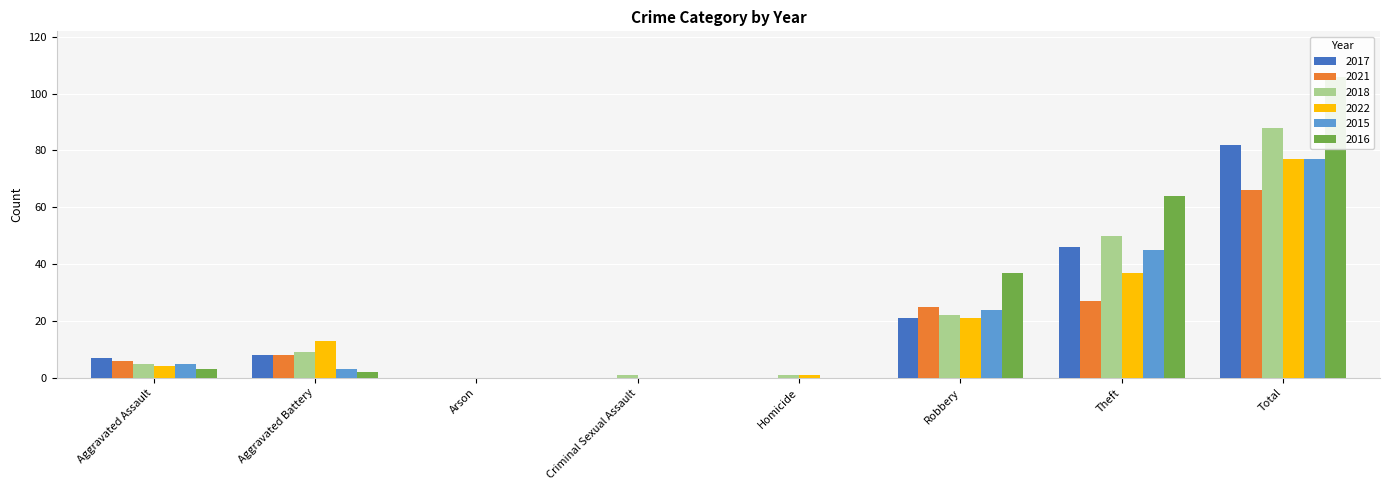

What position from the left is Criminal Sexual Assault?

4